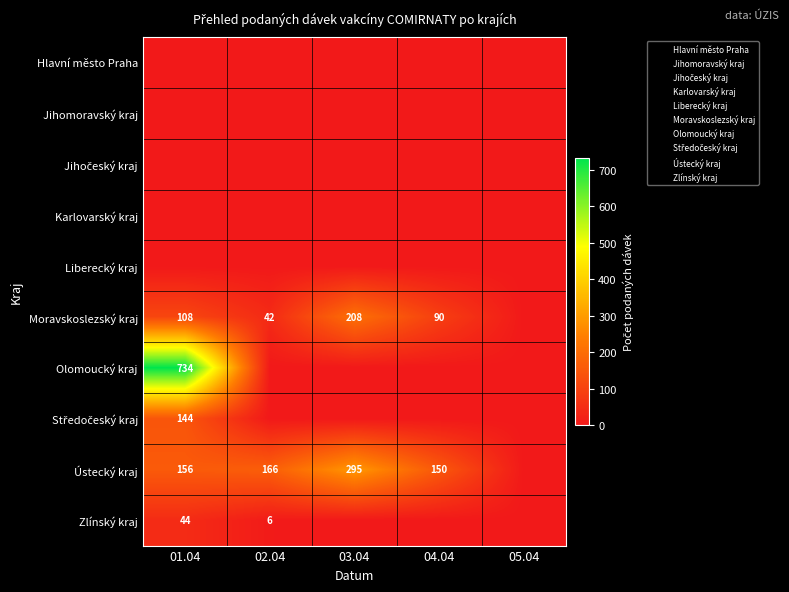

Is it true that Olomoucký kraj equals 1205 at 01.04?

False